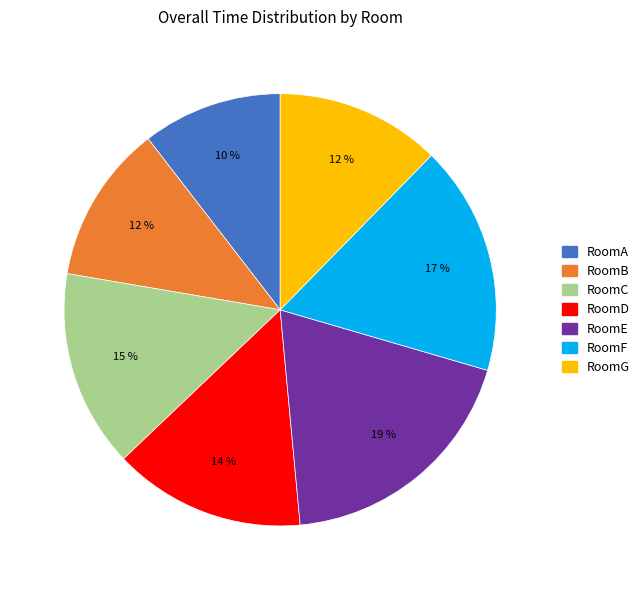

Is there any slice that represents more than half of the pie?

No